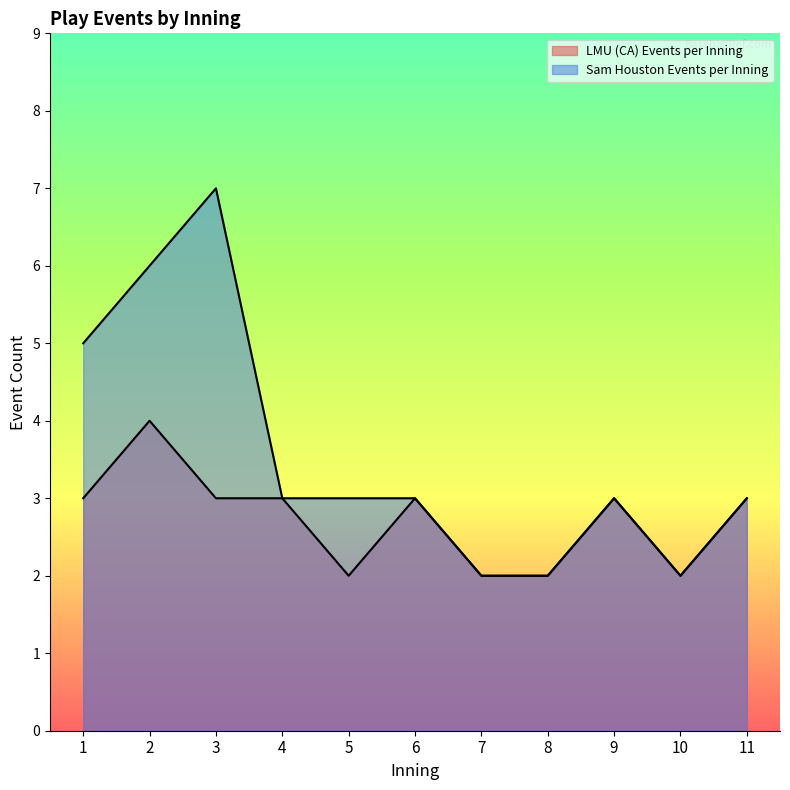

What are all the series names shown in the legend?

LMU (CA) Events per Inning, Sam Houston Events per Inning